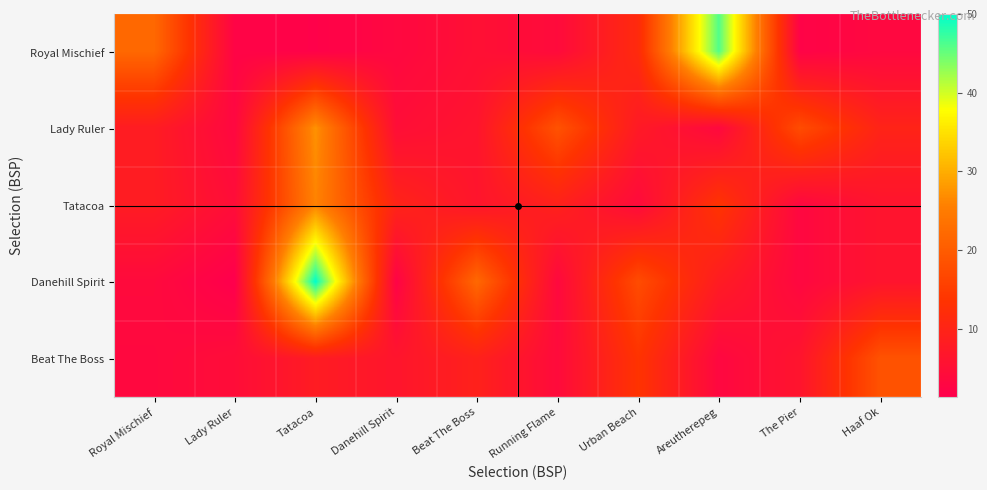

How many data points does each series have?

10